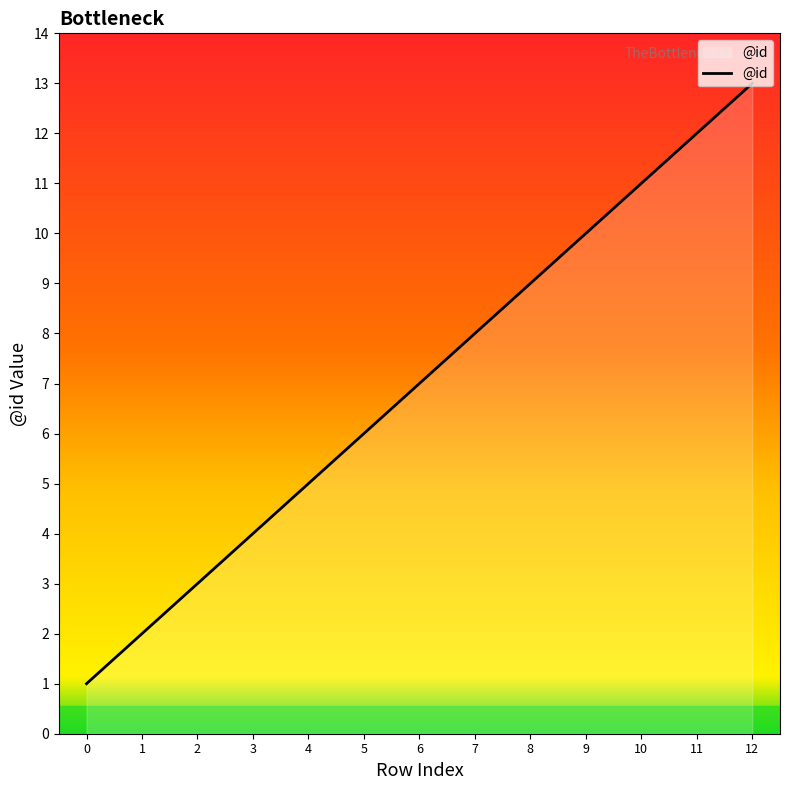

Rank the categories by value from highest to lowest.

12, 11, 10, 9, 8, 7, 6, 5, 4, 3, 2, 1, 0